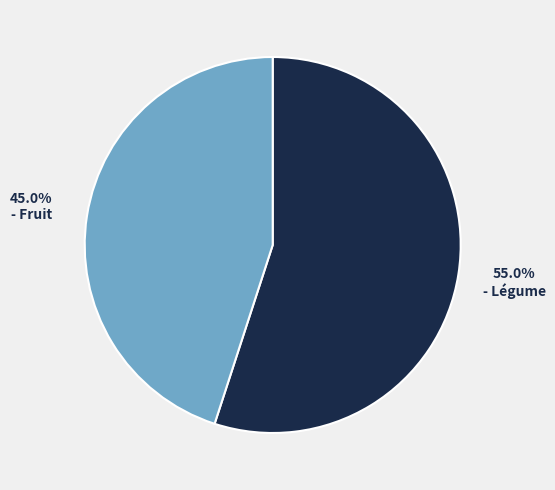

Does any single category account for the majority?

Yes